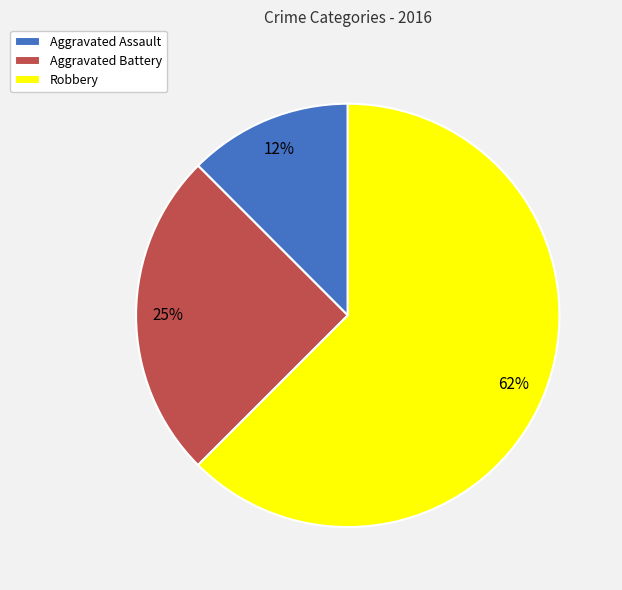

Between Aggravated Assault and Aggravated Battery, which is larger?

Aggravated Battery